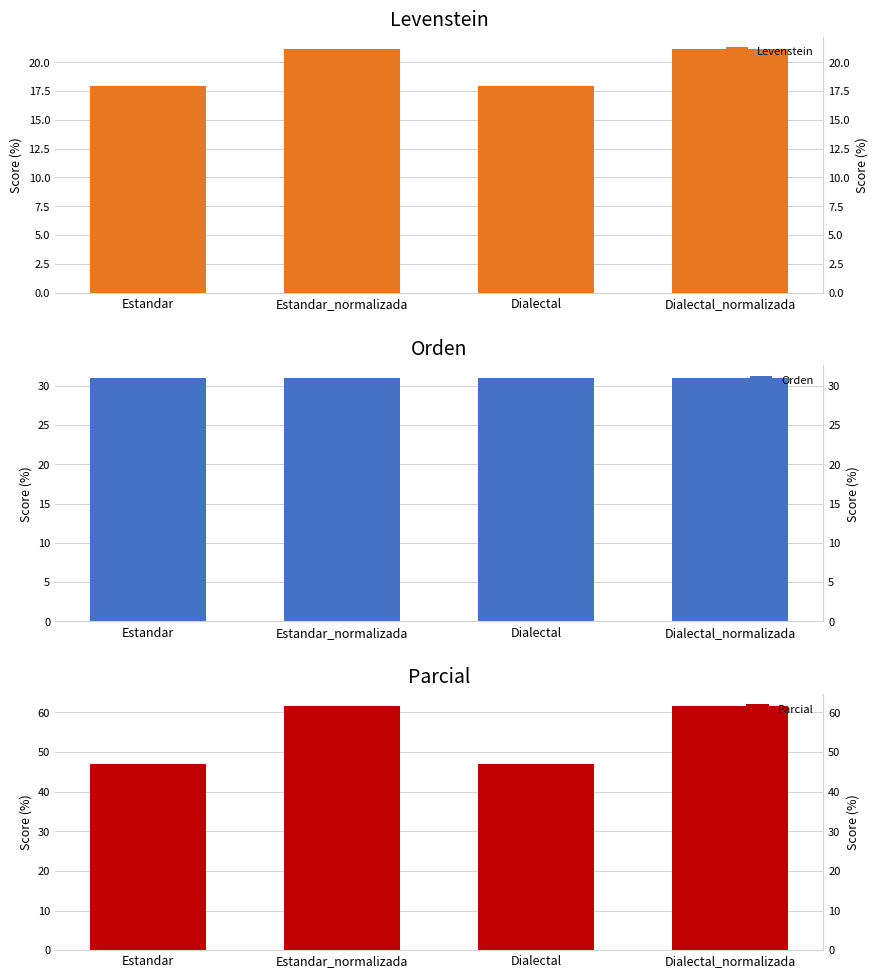

What is the maximum value shown in the chart?

61.5